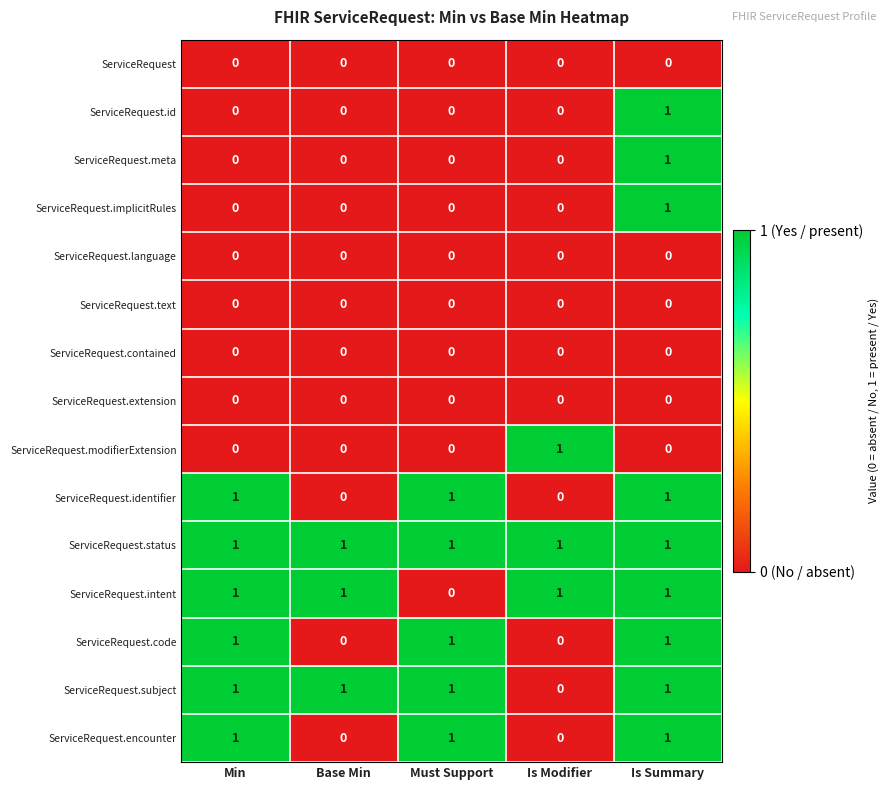

True or false: ServiceRequest.text has a value of 0 at Min.

True